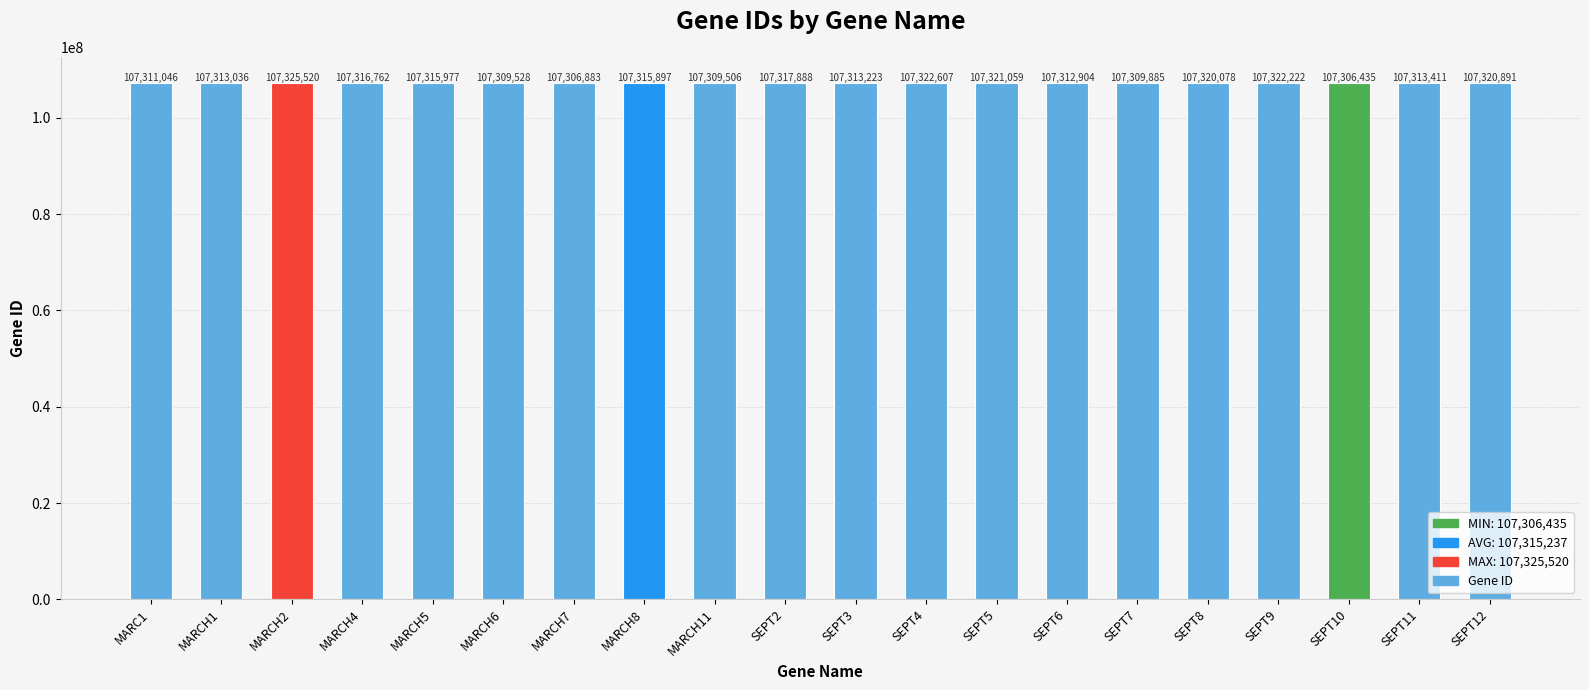

Which has a higher value, MARCH4 or MARCH6?

MARCH4